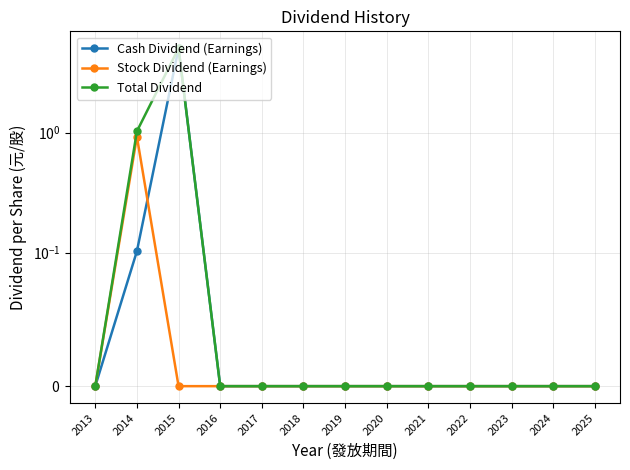

How many data points does each series have?

13